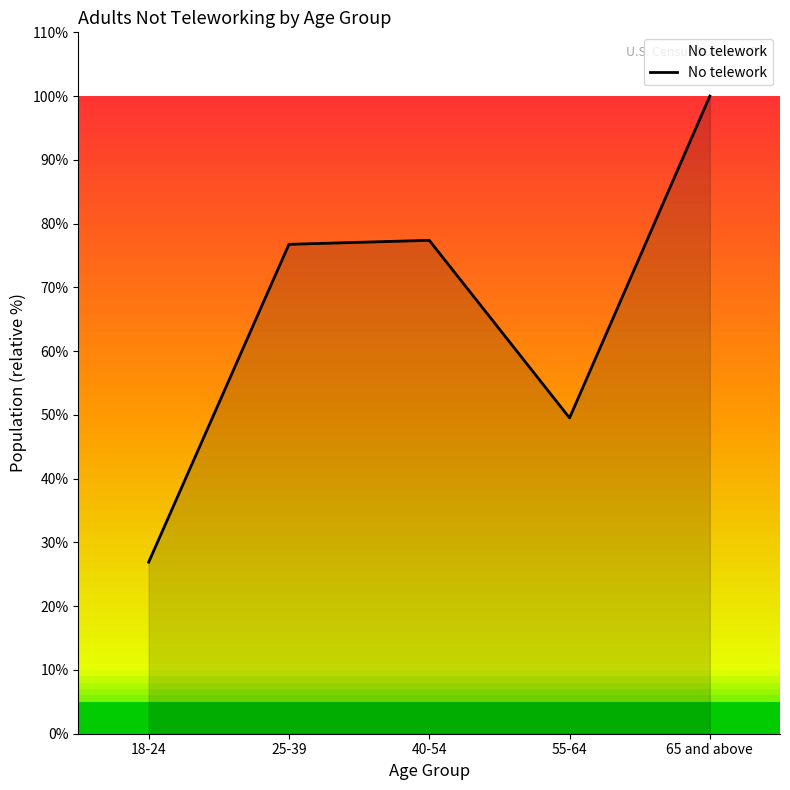

What position from the right is 55-64?

2